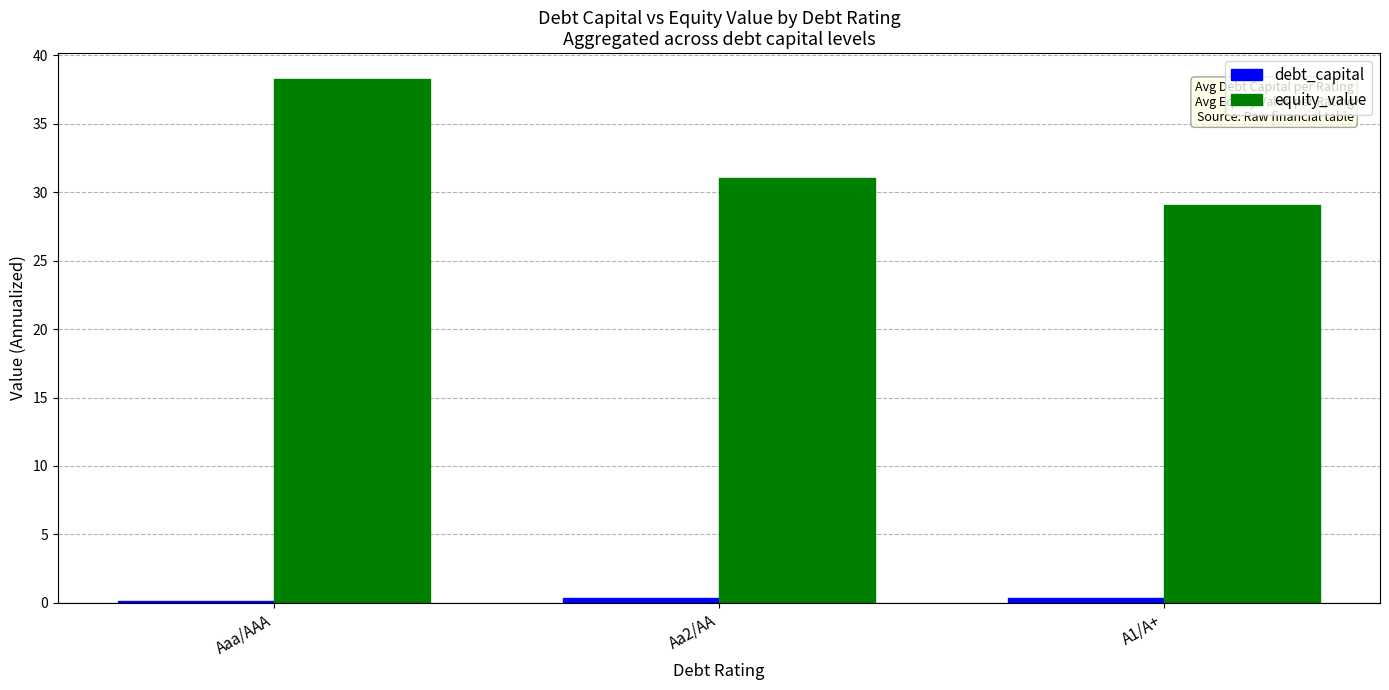

What is the difference between the maximum and minimum values in the equity_value series?

9.2